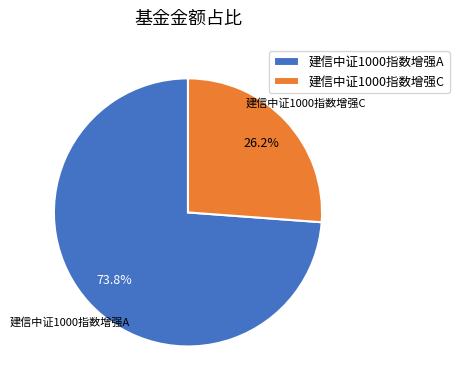

Is there any slice that represents more than half of the pie?

Yes